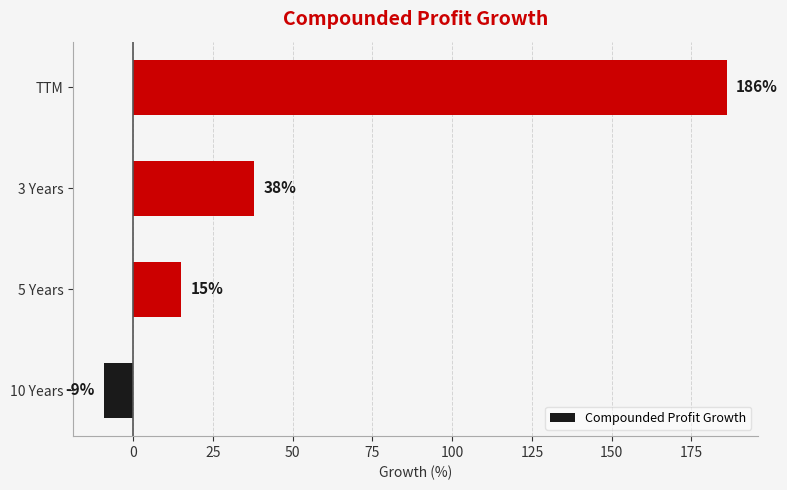

The value at TTM is 85. True or false?

False